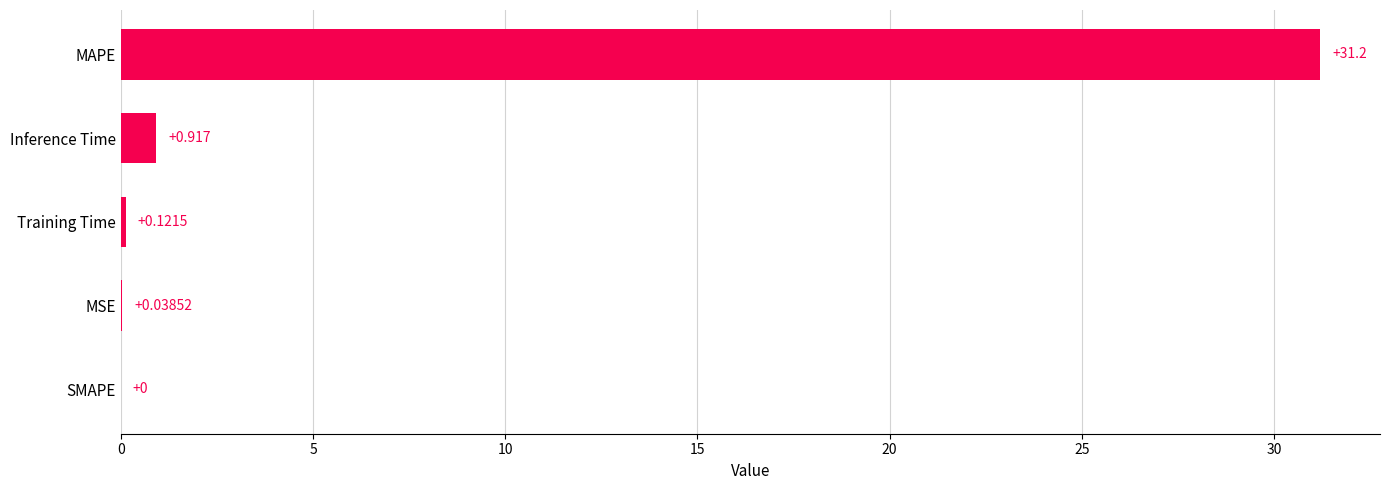

How many values are above zero?

4